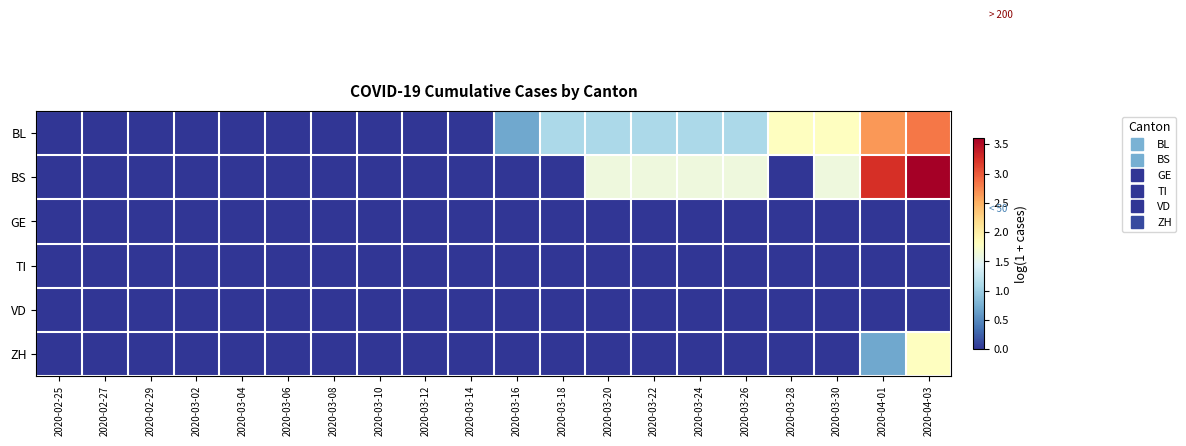

What is the total value across all series at 2020-03-28?

1.8